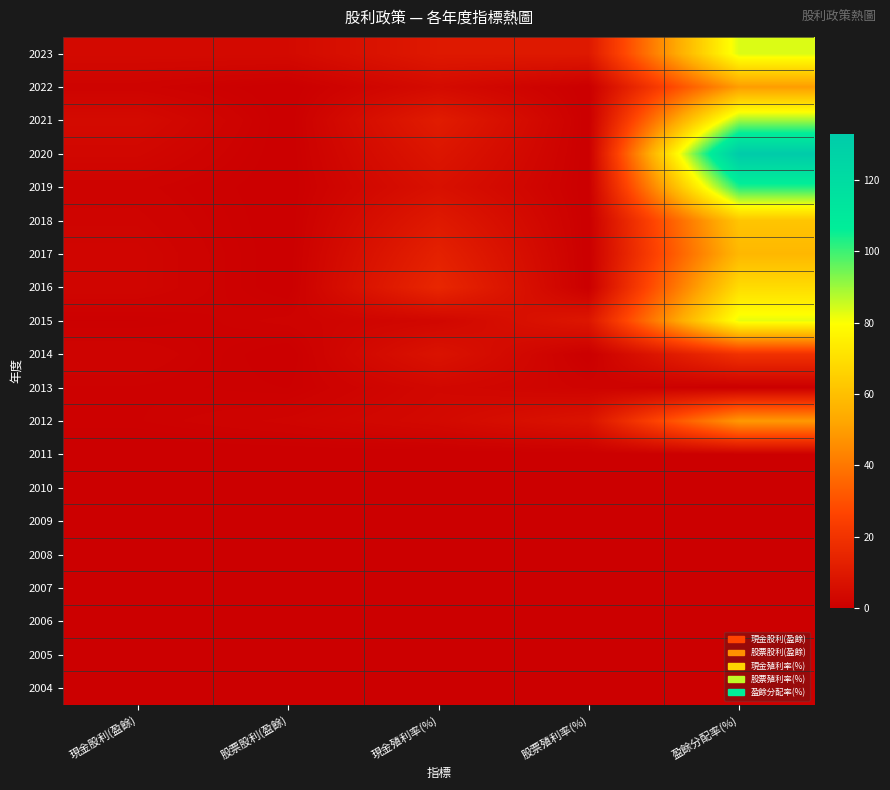

Reading left to right, extract all data points from this chart.

2023: 現金股利(盈餘)=4.1	股票股利(盈餘)=4.1	現金殖利率(%)=9.9	股票殖利率(%)=9.9	盈餘分配率(%)=83.6
2022: 現金股利(盈餘)=1.5	股票股利(盈餘)=0.0	現金殖利率(%)=4.5	股票殖利率(%)=0.0	盈餘分配率(%)=49.8
2021: 現金股利(盈餘)=4.4	股票股利(盈餘)=0.0	現金殖利率(%)=11.1	股票殖利率(%)=0.0	盈餘分配率(%)=89.8
2020: 現金股利(盈餘)=3.0	股票股利(盈餘)=0.0	現金殖利率(%)=8.7	股票殖利率(%)=0.0	盈餘分配率(%)=133.0
2019: 現金股利(盈餘)=1.5	股票股利(盈餘)=0.0	現金殖利率(%)=6.6	股票殖利率(%)=0.0	盈餘分配率(%)=103.0
2018: 現金股利(盈餘)=2.0	股票股利(盈餘)=0.0	現金殖利率(%)=10.1	股票殖利率(%)=0.0	盈餘分配率(%)=61.7
2017: 現金股利(盈餘)=2.5	股票股利(盈餘)=0.0	現金殖利率(%)=13.1	股票殖利率(%)=0.0	盈餘分配率(%)=57.6
2016: 現金股利(盈餘)=2.5	股票股利(盈餘)=0.0	現金殖利率(%)=15.3	股票殖利率(%)=0.0	盈餘分配率(%)=68.9
2015: 現金股利(盈餘)=0.5	股票股利(盈餘)=1.5	現金殖利率(%)=3.0	股票殖利率(%)=9.0	盈餘分配率(%)=82.3
2014: 現金股利(盈餘)=1.8	股票股利(盈餘)=0.0	現金殖利率(%)=7.6	股票殖利率(%)=0.0	盈餘分配率(%)=19.4
2013: 現金股利(盈餘)=1.0	股票股利(盈餘)=0.5	現金殖利率(%)=3.3	股票殖利率(%)=1.6	盈餘分配率(%)=0.0
2012: 現金股利(盈餘)=1.0	股票股利(盈餘)=2.0	現金殖利率(%)=3.9	股票殖利率(%)=7.8	盈餘分配率(%)=48.9
2011: 現金股利(盈餘)=0.0	股票股利(盈餘)=0.0	現金殖利率(%)=0.0	股票殖利率(%)=0.0	盈餘分配率(%)=0.0
2010: 現金股利(盈餘)=0.0	股票股利(盈餘)=0.0	現金殖利率(%)=0.0	股票殖利率(%)=0.0	盈餘分配率(%)=0.0
2009: 現金股利(盈餘)=0.0	股票股利(盈餘)=0.0	現金殖利率(%)=0.0	股票殖利率(%)=0.0	盈餘分配率(%)=0.0
2008: 現金股利(盈餘)=0.0	股票股利(盈餘)=0.0	現金殖利率(%)=0.0	股票殖利率(%)=0.0	盈餘分配率(%)=0.0
2007: 現金股利(盈餘)=0.0	股票股利(盈餘)=0.0	現金殖利率(%)=0.0	股票殖利率(%)=0.0	盈餘分配率(%)=0.0
2006: 現金股利(盈餘)=0.0	股票股利(盈餘)=0.0	現金殖利率(%)=0.0	股票殖利率(%)=0.0	盈餘分配率(%)=0.0
2005: 現金股利(盈餘)=0.0	股票股利(盈餘)=0.0	現金殖利率(%)=0.0	股票殖利率(%)=0.0	盈餘分配率(%)=0.0
2004: 現金股利(盈餘)=0.0	股票股利(盈餘)=0.0	現金殖利率(%)=0.0	股票殖利率(%)=0.0	盈餘分配率(%)=0.0